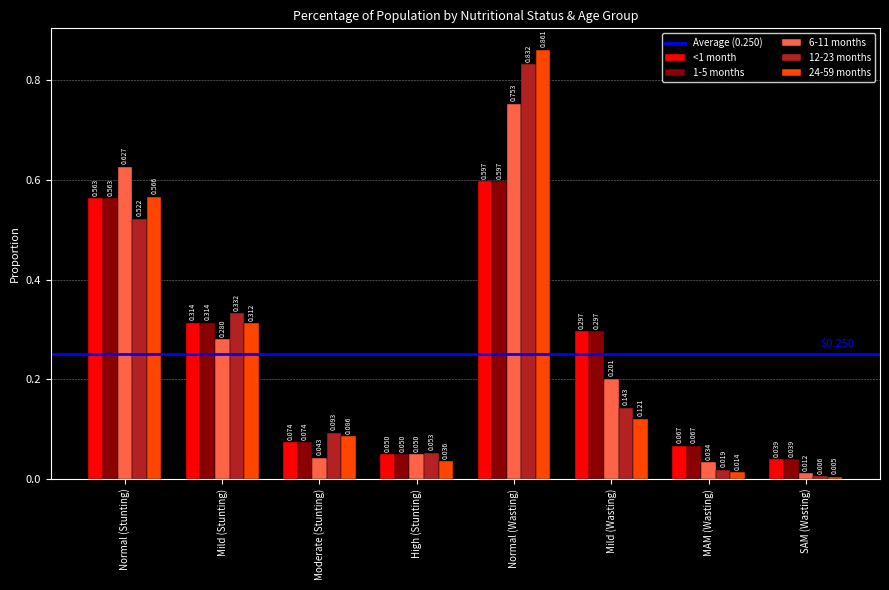

Rank the categories by 12-23 months value from lowest to highest.

SAM (Wasting), MAM (Wasting), High (Stunting), Moderate (Stunting), Mild (Wasting), Mild (Stunting), Normal (Stunting), Normal (Wasting)